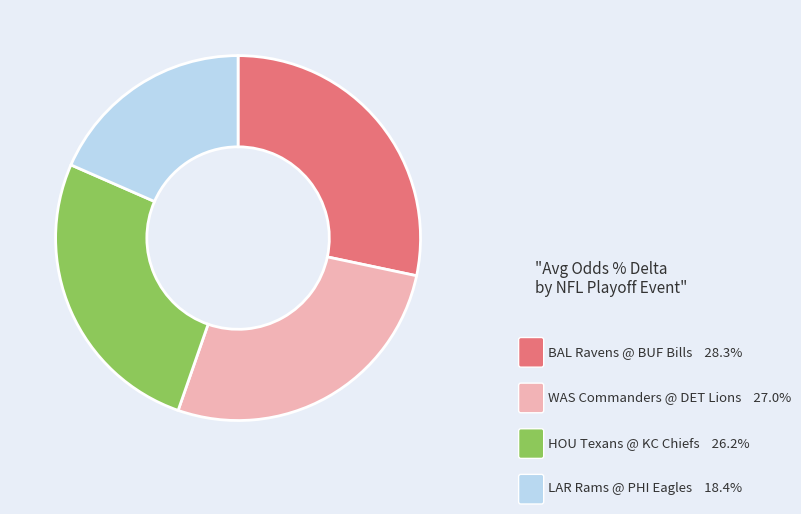

Is there any slice that represents more than half of the pie?

No